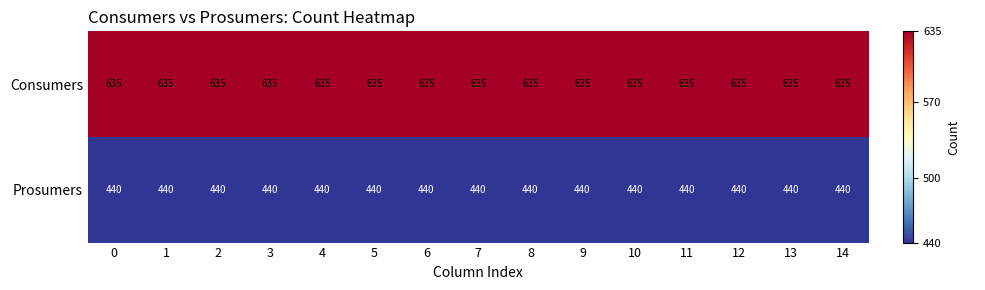

What is the difference between the highest and lowest values at 9?

195